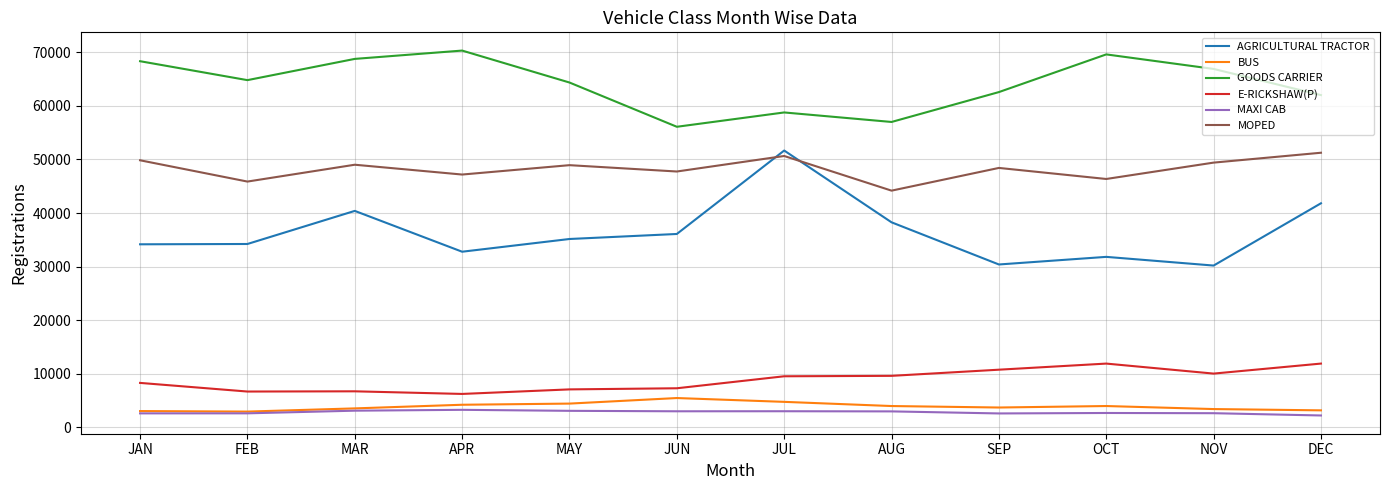

Is it true that BUS equals 4751 at JUL?

True